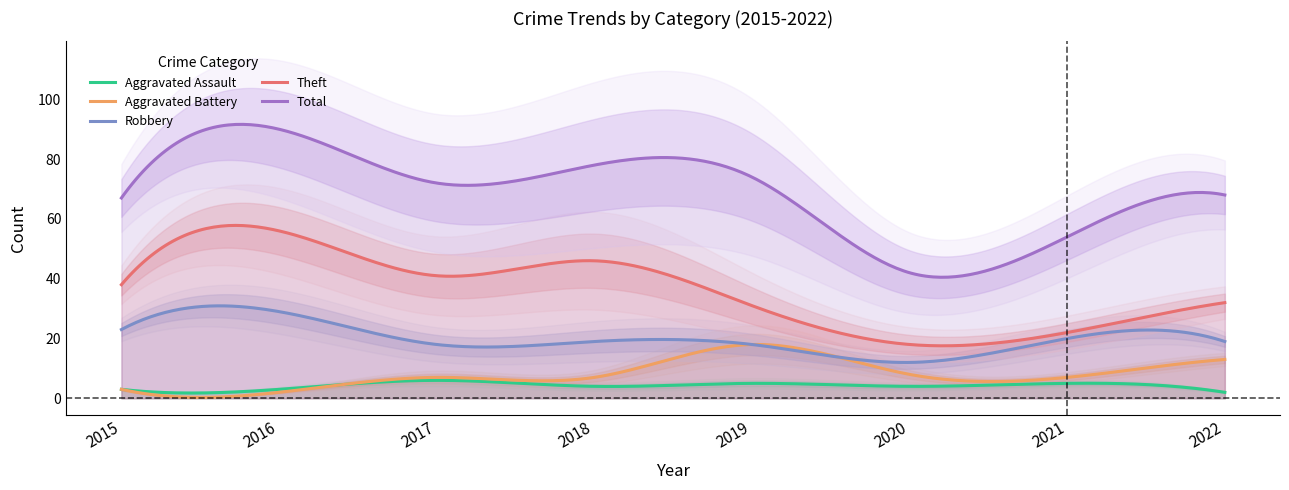

What is the value of the Aggravated Battery point at the 1st from the left?

3